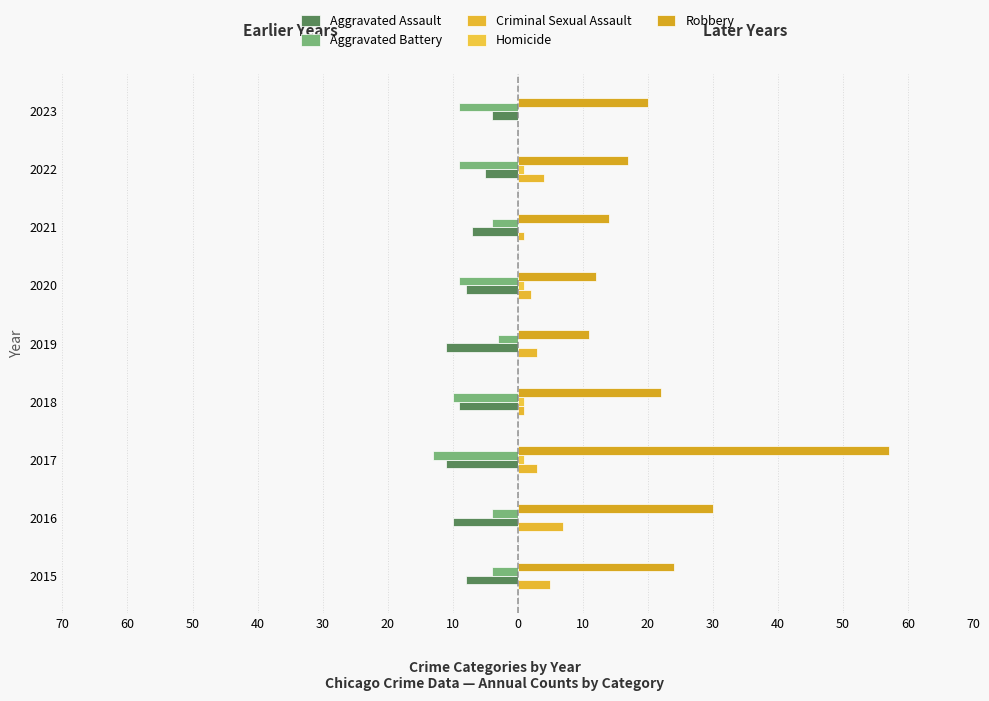

What is the minimum value shown in the chart?

-13